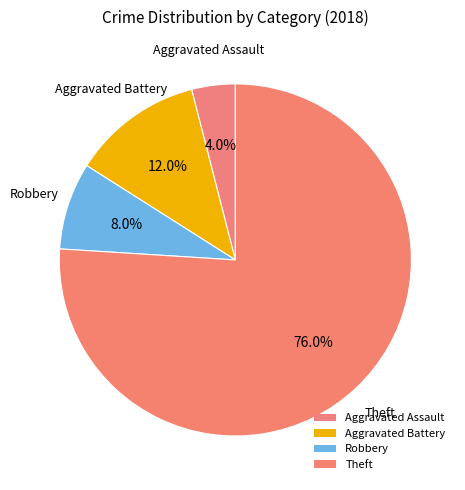

To the nearest percent, what portion does Theft represent?

76%